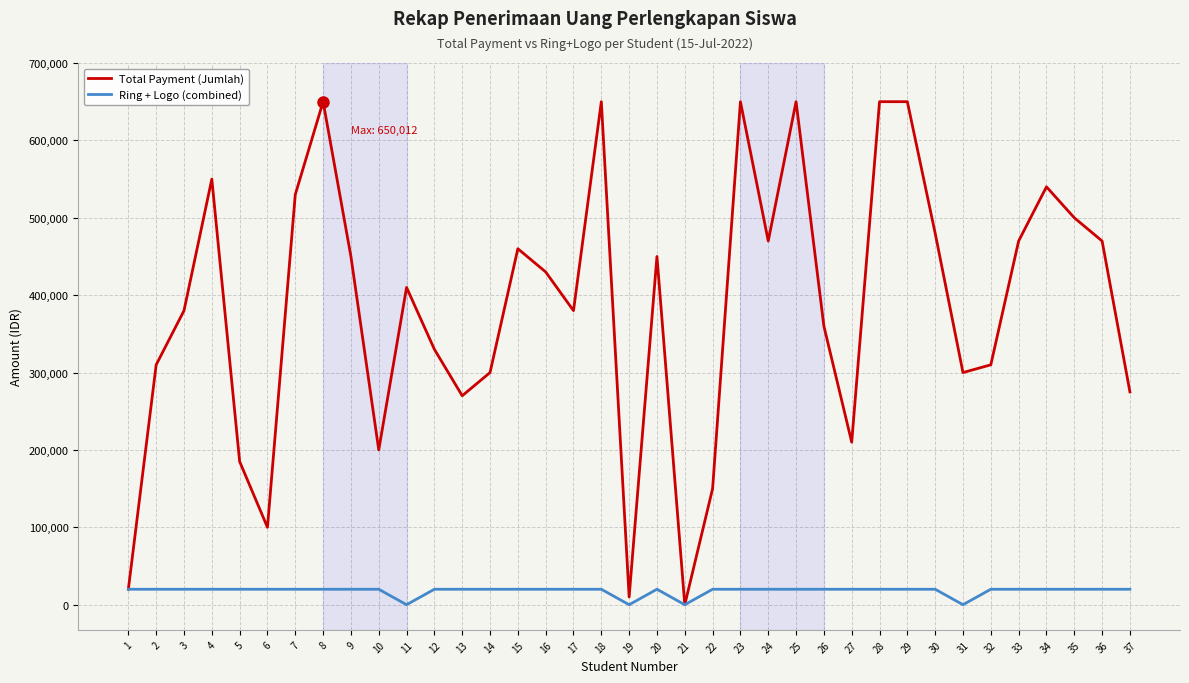

Rank the series at 13 from highest to lowest value.

Total Payment (Jumlah), Ring + Logo (combined)